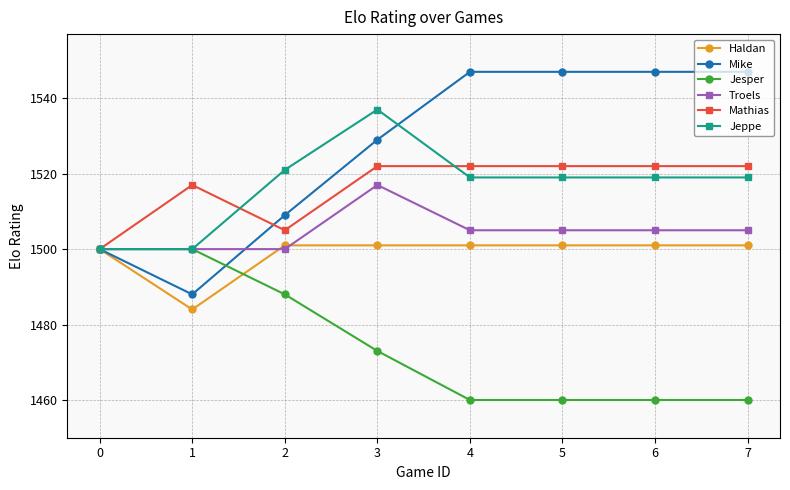

How many lines are shown in the chart?

6